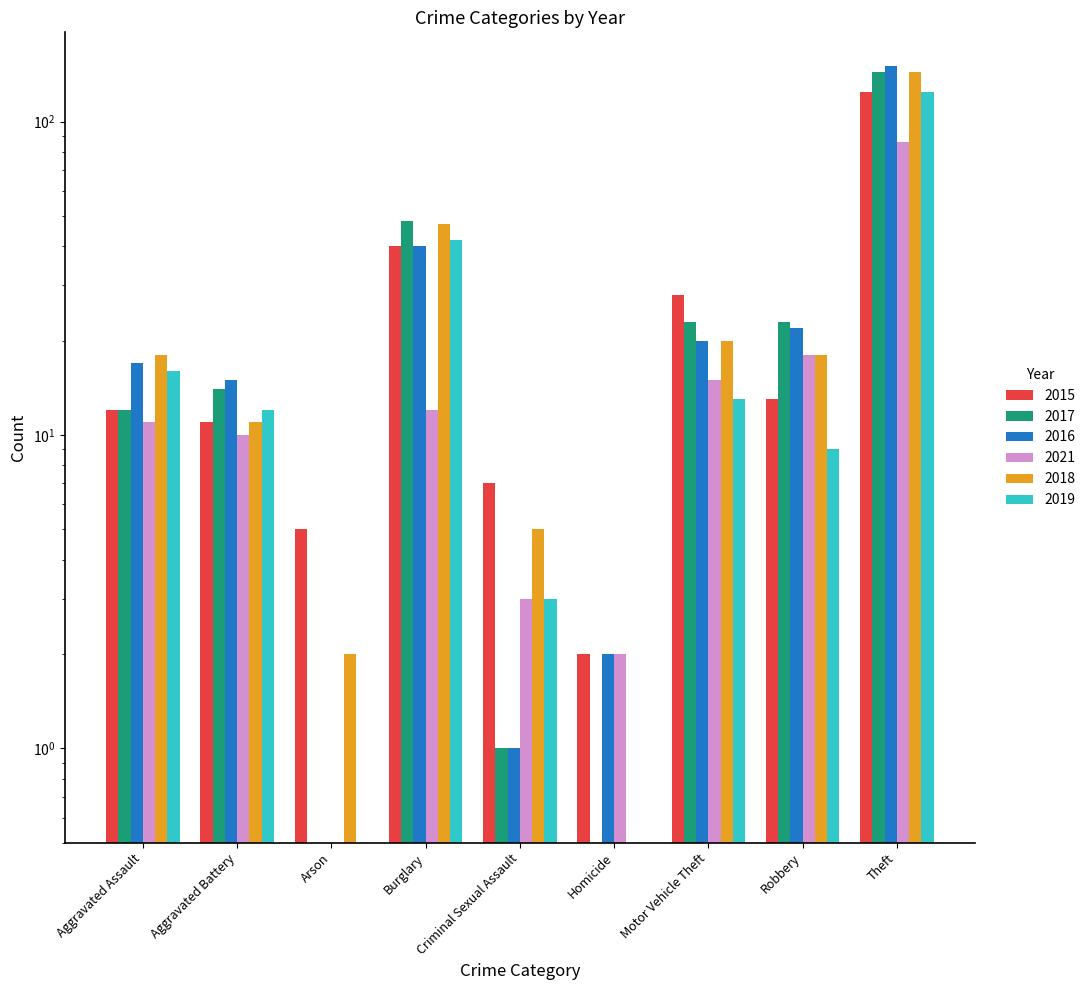

List the series in order of their peak value, highest first.

2016, 2017, 2018, 2015, 2019, 2021